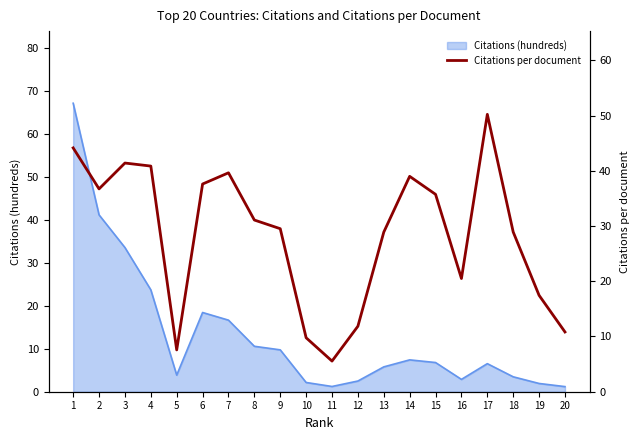

Count the number of values greater than 31.

10